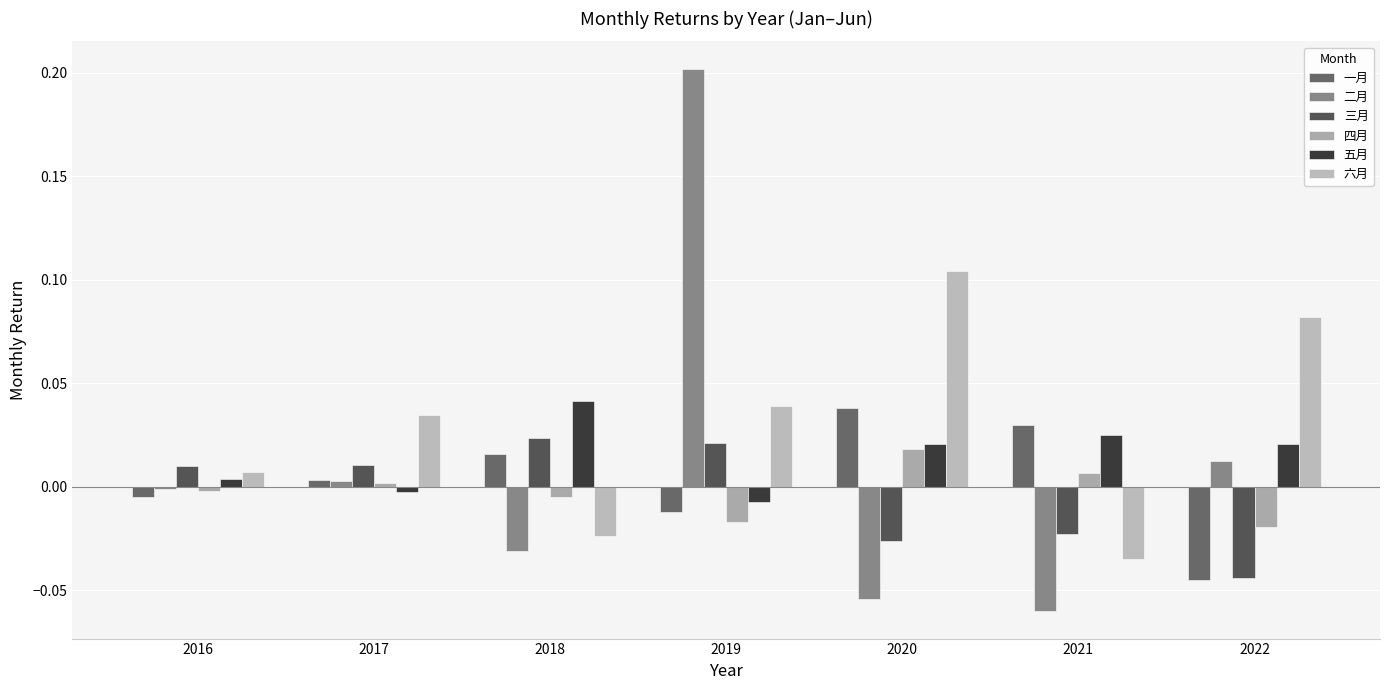

What is the difference between the 六月 values at 2022 and 2021?

0.1